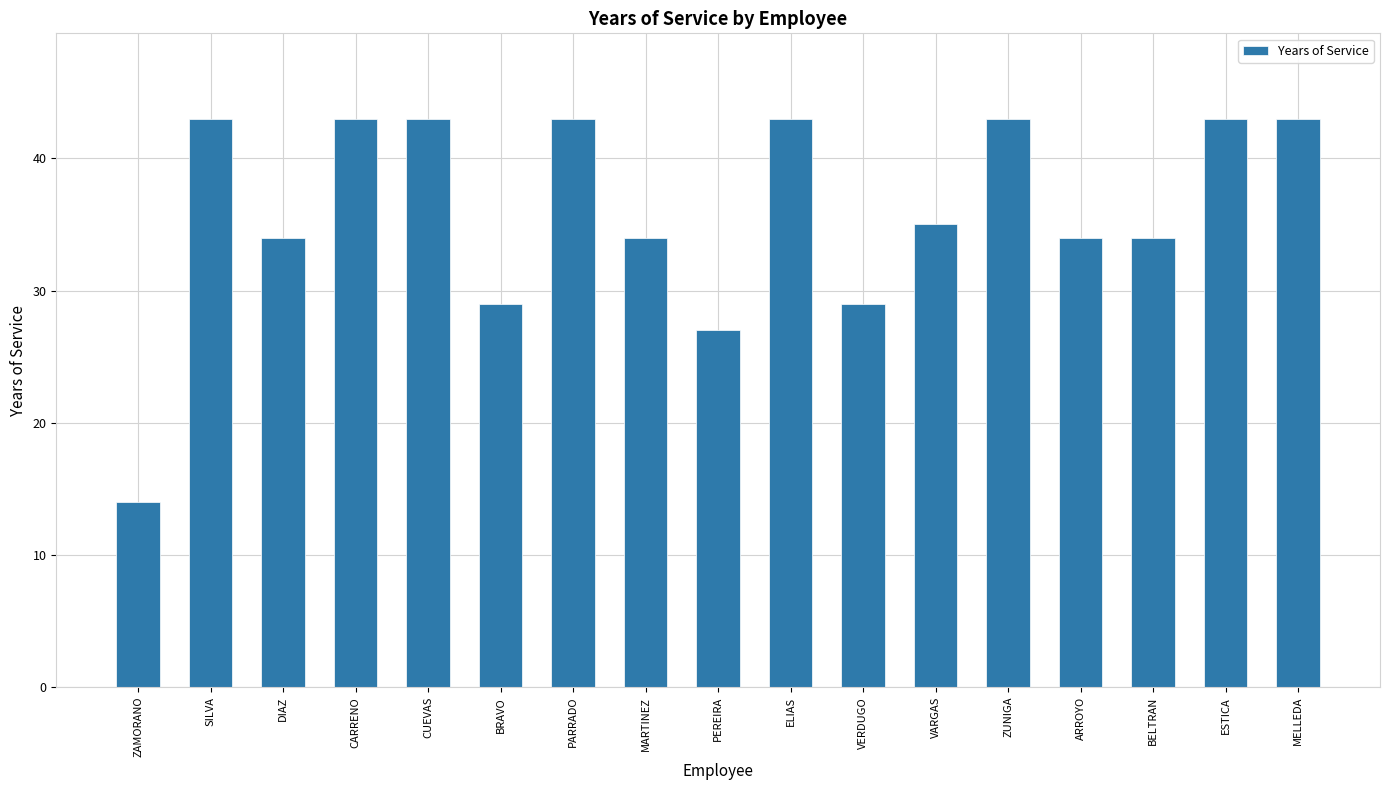

Which label corresponds to the smallest value in the chart?

ZAMORANO